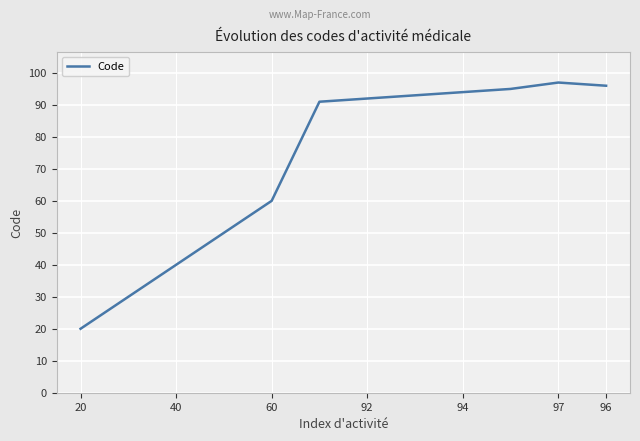

What is the minimum value shown in the chart?

20